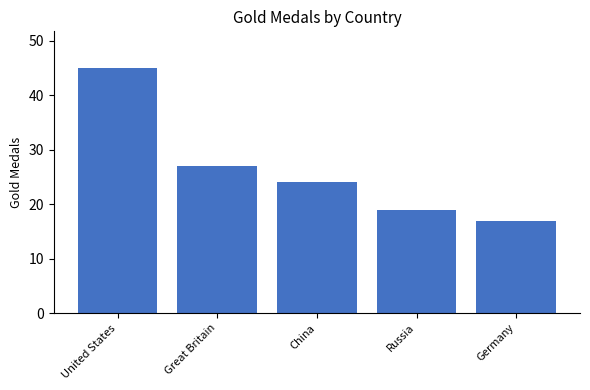

Reading left to right, transcribe all the data shown in this chart.

United States=45	Great Britain=27	China=24	Russia=19	Germany=17